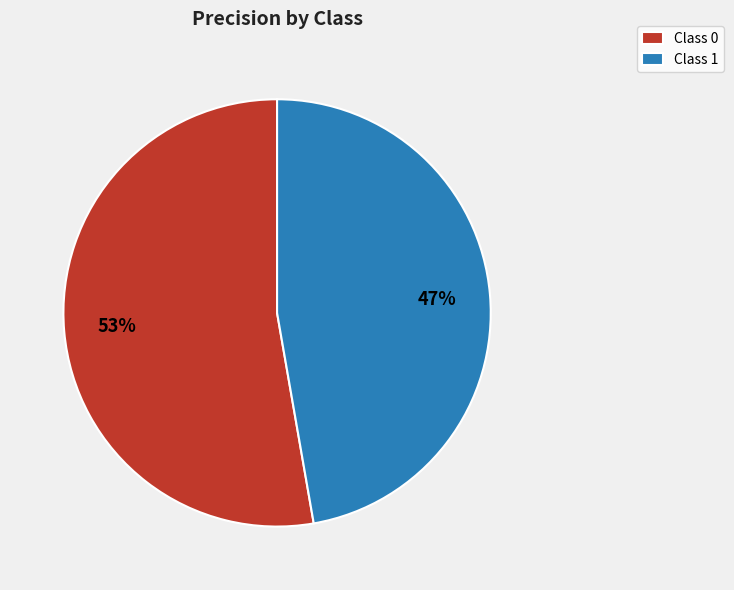

How many slices are in this pie chart?

2